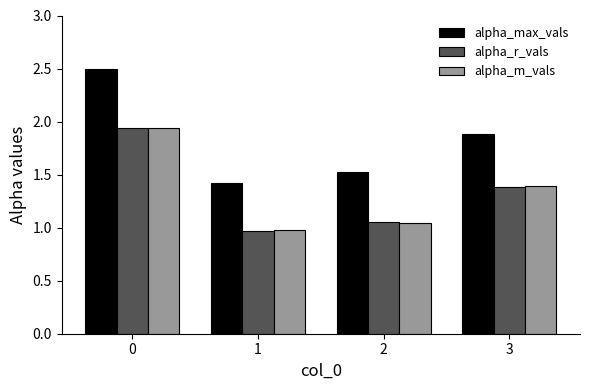

Rank the categories by alpha_r_vals value from highest to lowest.

0, 3, 2, 1